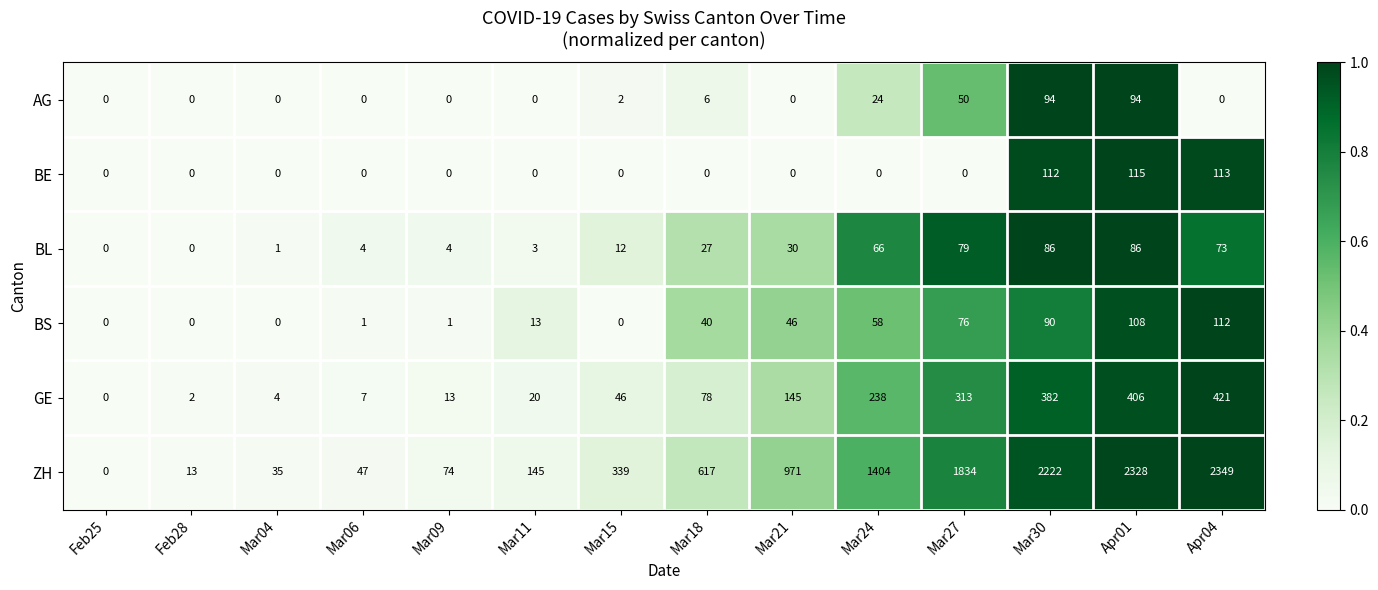

What is the spread (max minus min) of values at Mar27?

1834